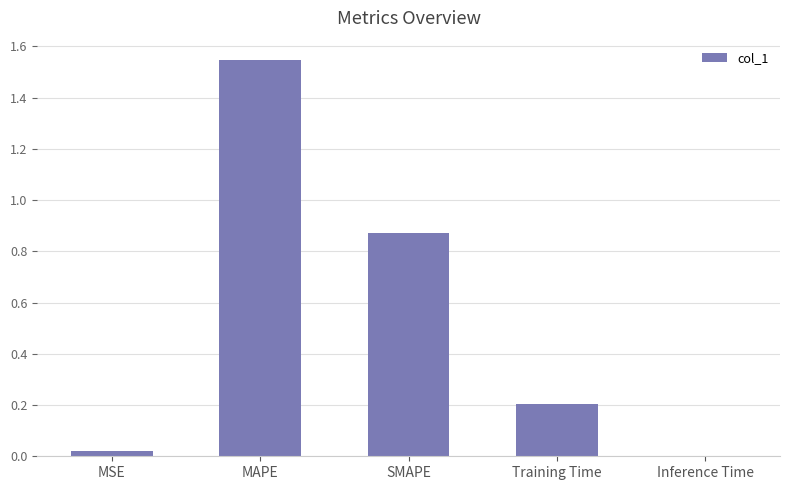

The value at Inference Time is 0.0. True or false?

True